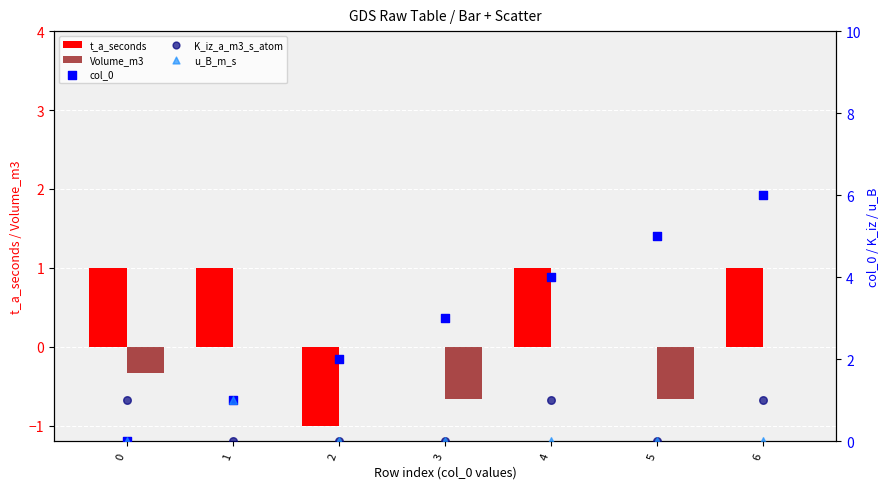

Which series contains the highest Y value?

col_0